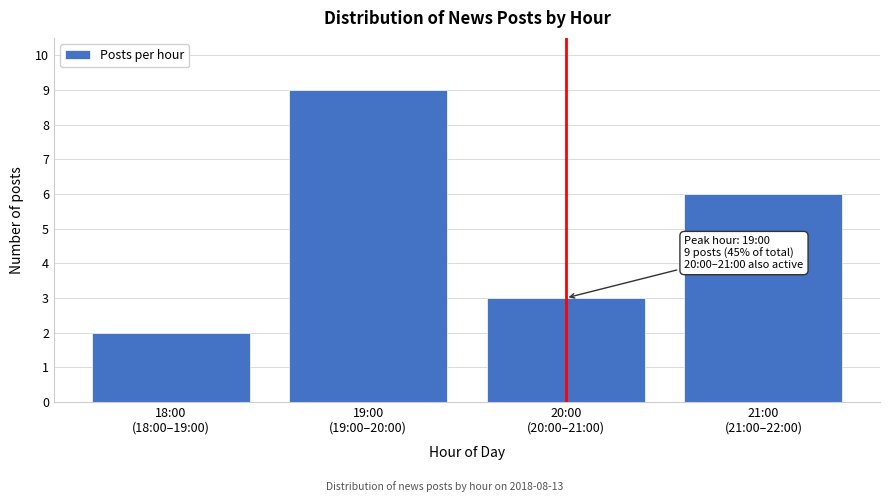

Reading right to left, what are all the values shown in this chart?

6	3	9	2